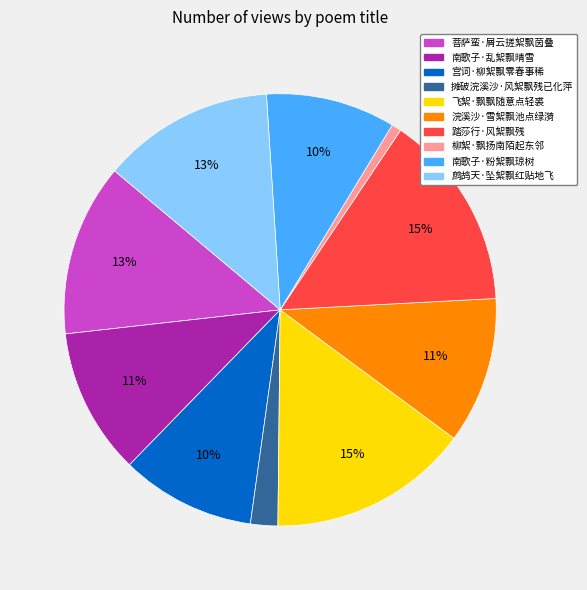

Combined, do 踏莎行·风絮飘残 and 宫词·柳絮飘零春事稀 account for over 50%?

No